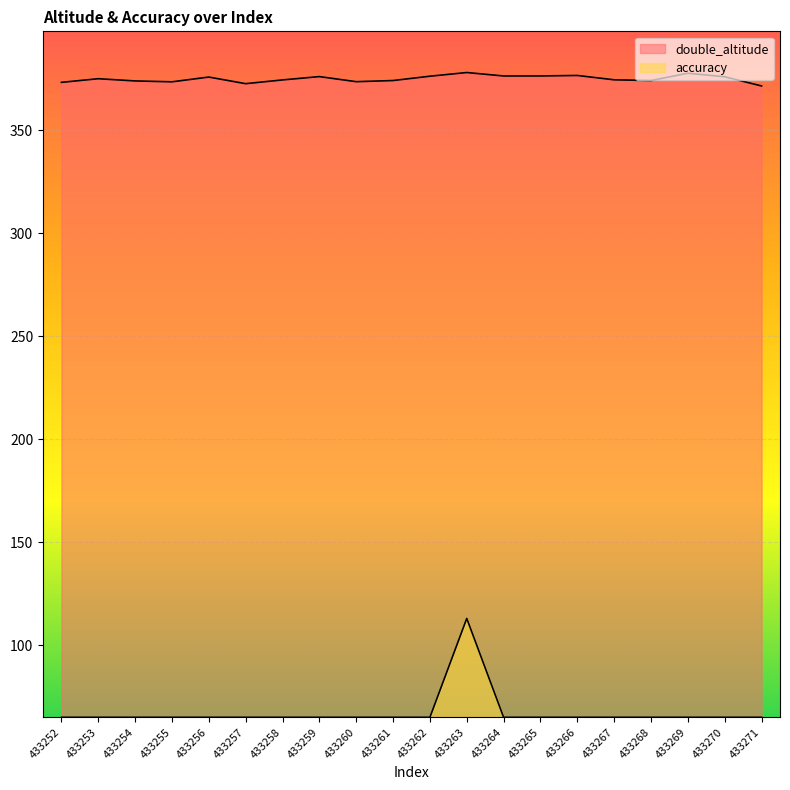

At 433253, list the series in order from smallest to largest.

accuracy, double_altitude